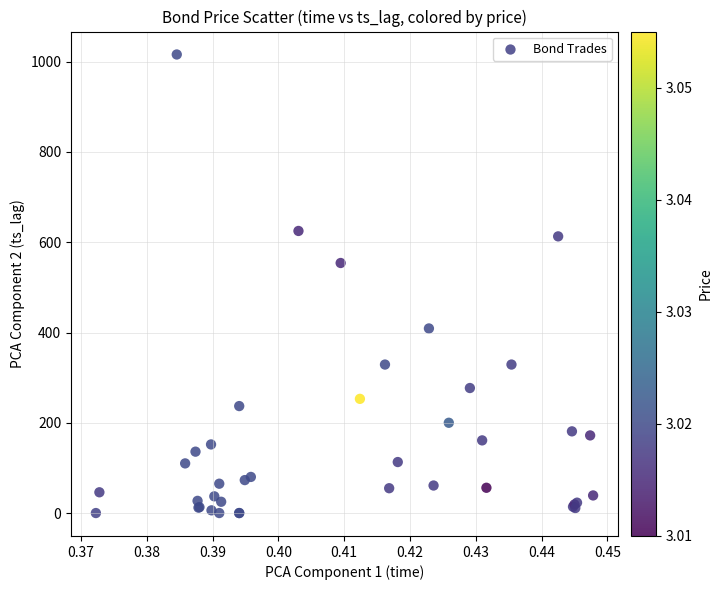

What Y value in the scatter plot is closest to 508?

554